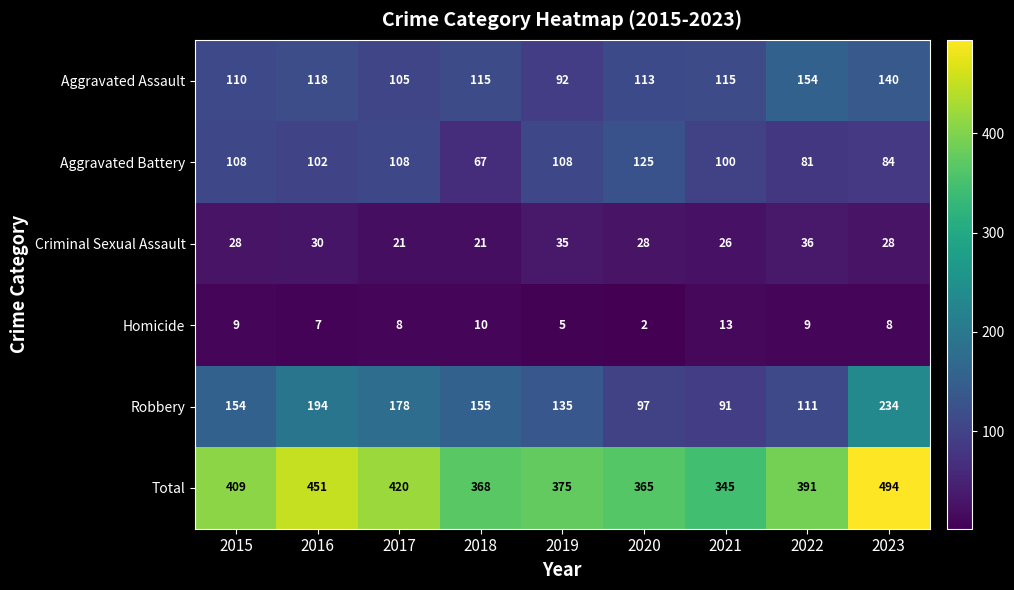

What is the minimum value shown in the chart?

2